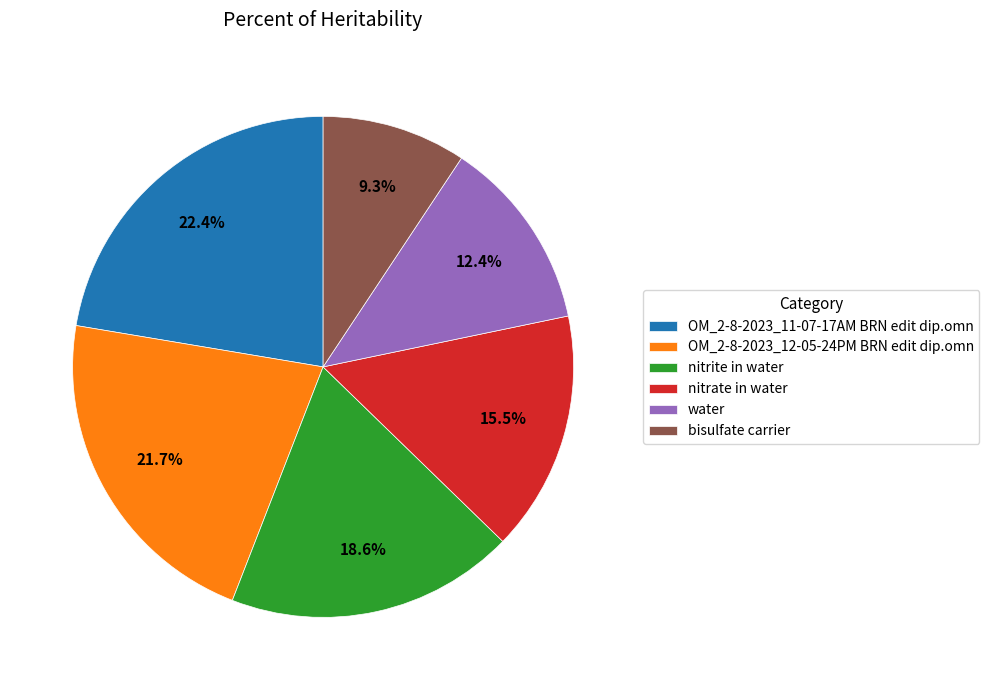

To the nearest percent, what is the difference between the bisulfate carrier and OM_2-8-2023_11-07-17AM BRN edit dip.omn slice percentages?

13%